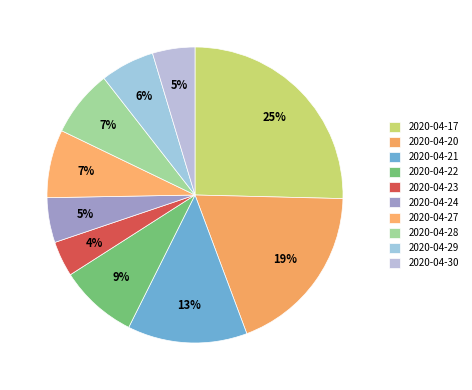

Count the number of slices in the pie.

10